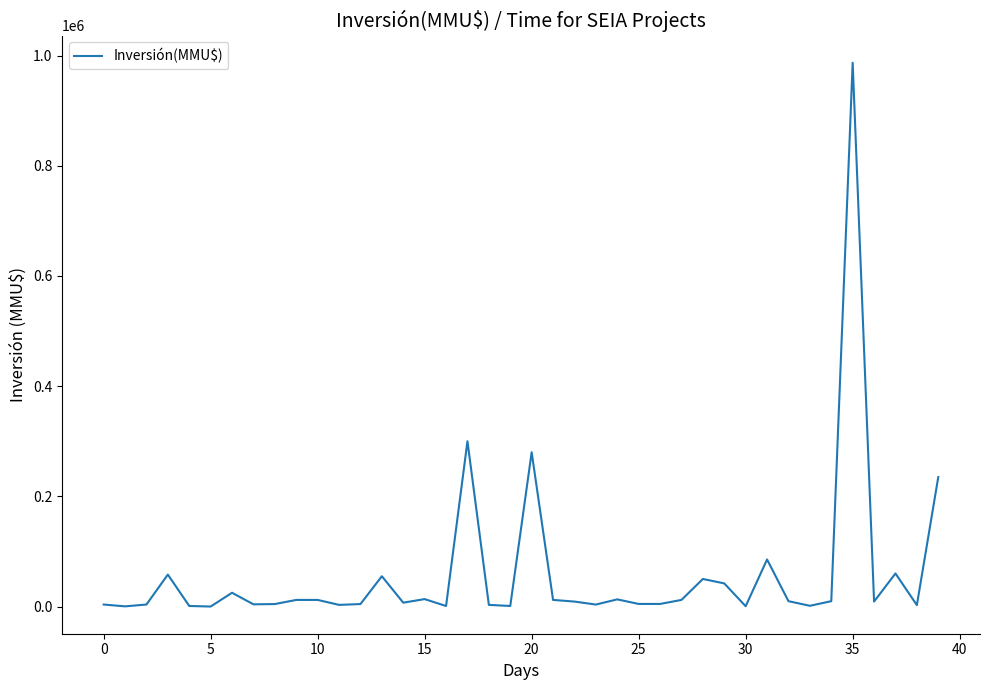

Does the chart have visible grid lines?

No